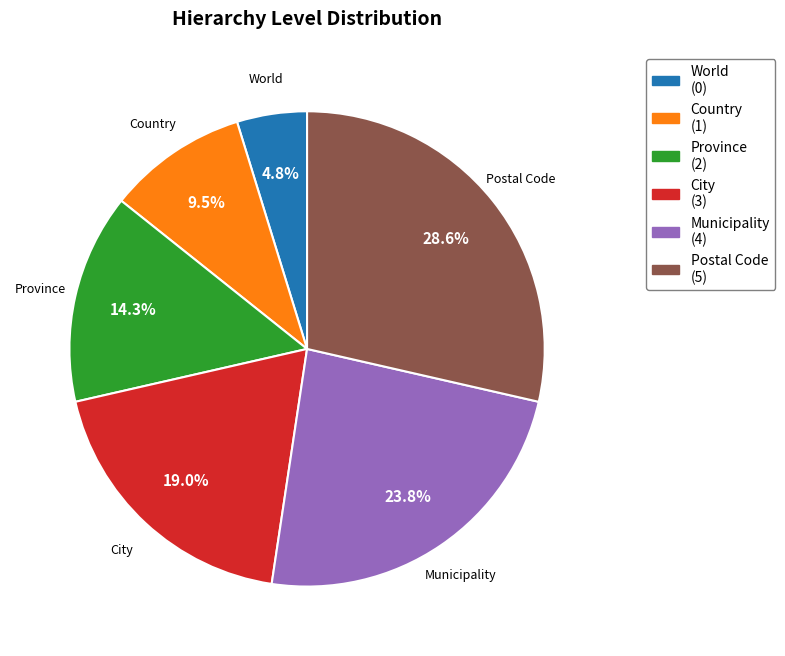

Rank the categories by value from lowest to highest.

World, Country, Province, City, Municipality, Postal Code